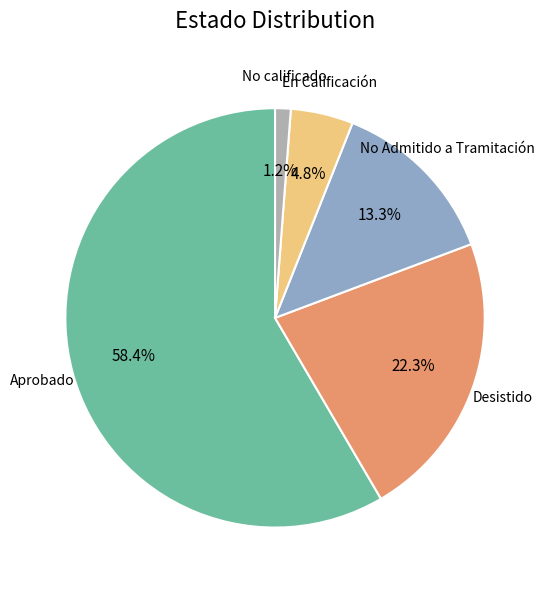

Does any single category account for the majority?

Yes